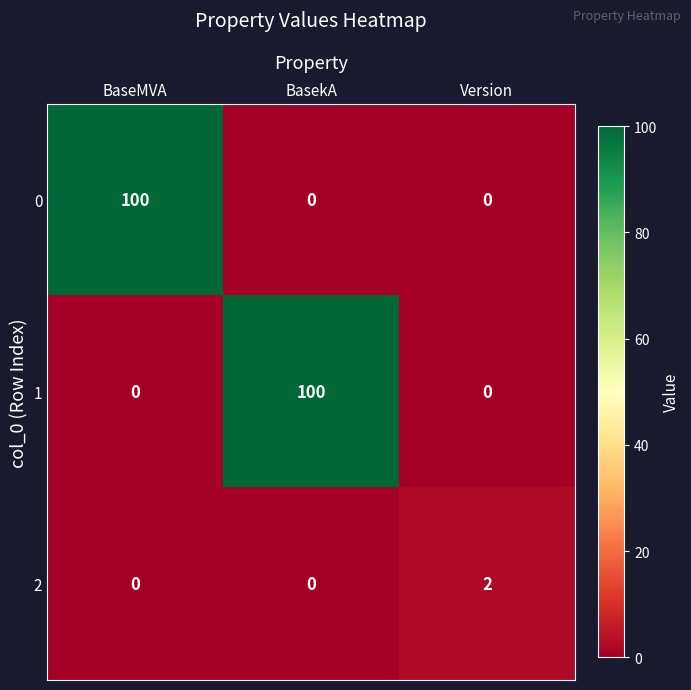

Is it true that 2 equals 4 at Version?

False